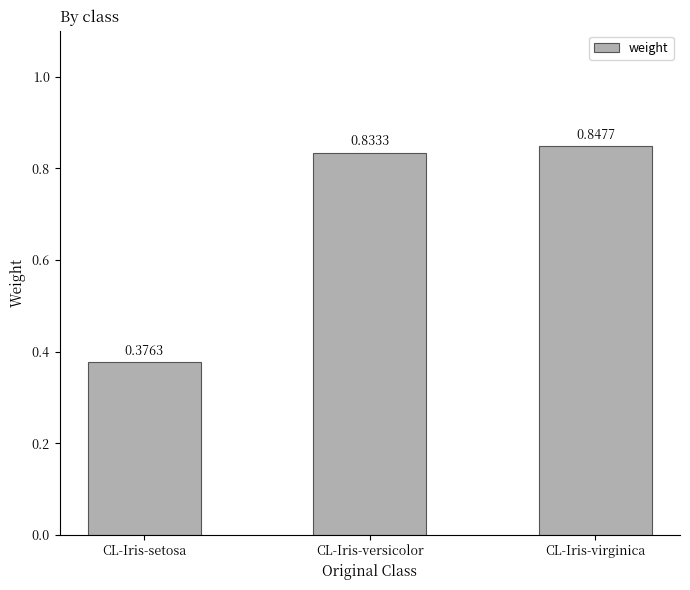

At which category does the chart reach its peak across all series?

CL-Iris-virginica